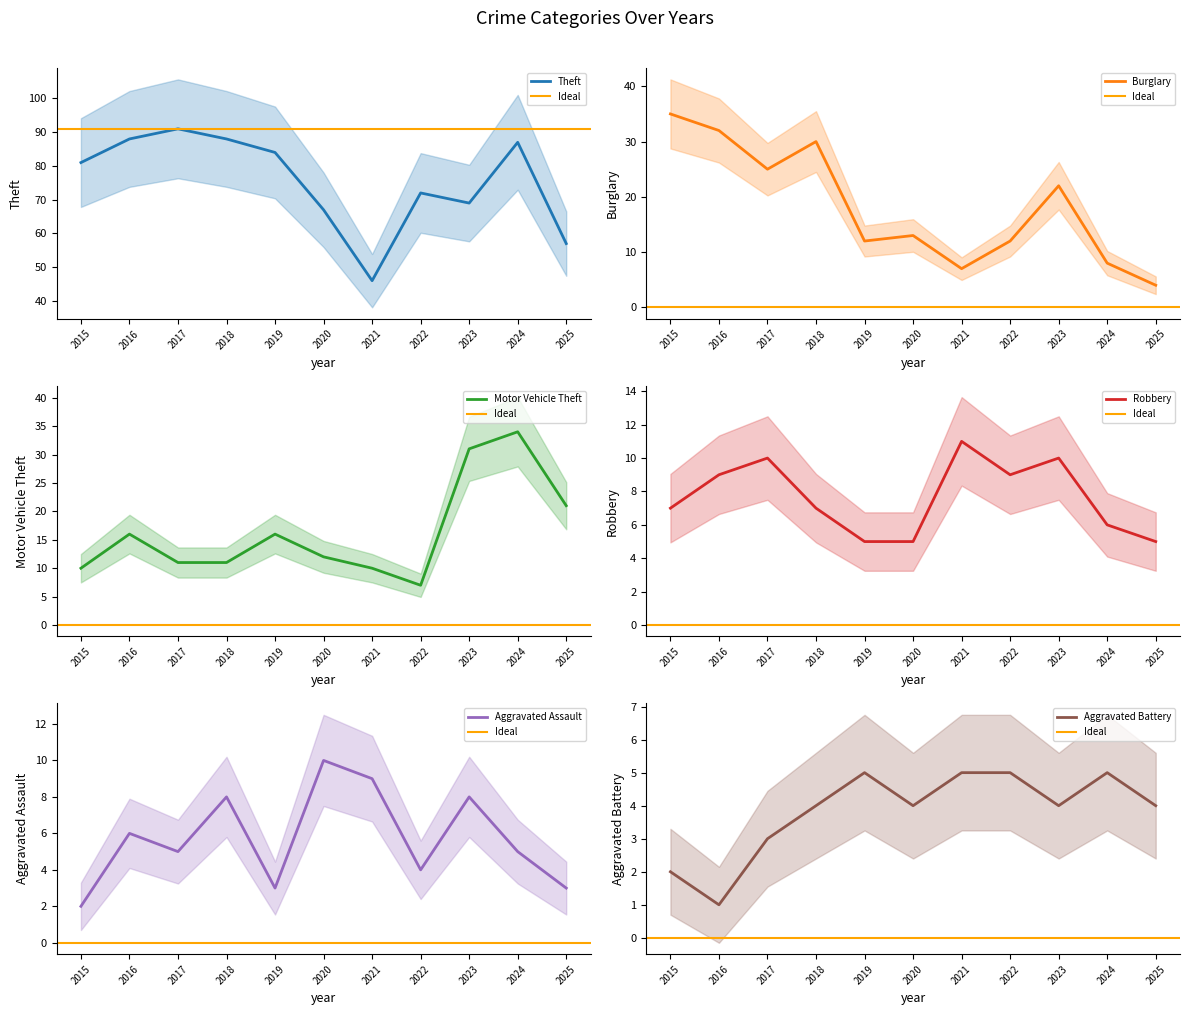

Is it true that Robbery equals 3 at 2024?

False